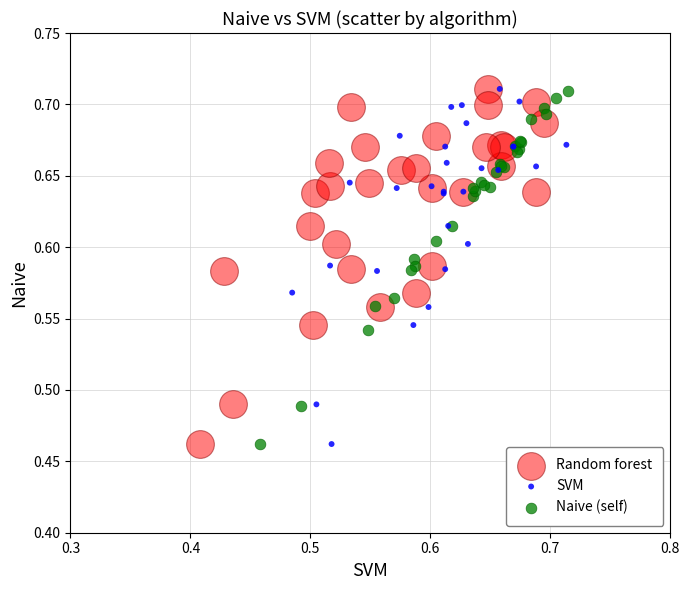

What are all the series names shown in the legend?

Random forest, SVM, Naive (self)